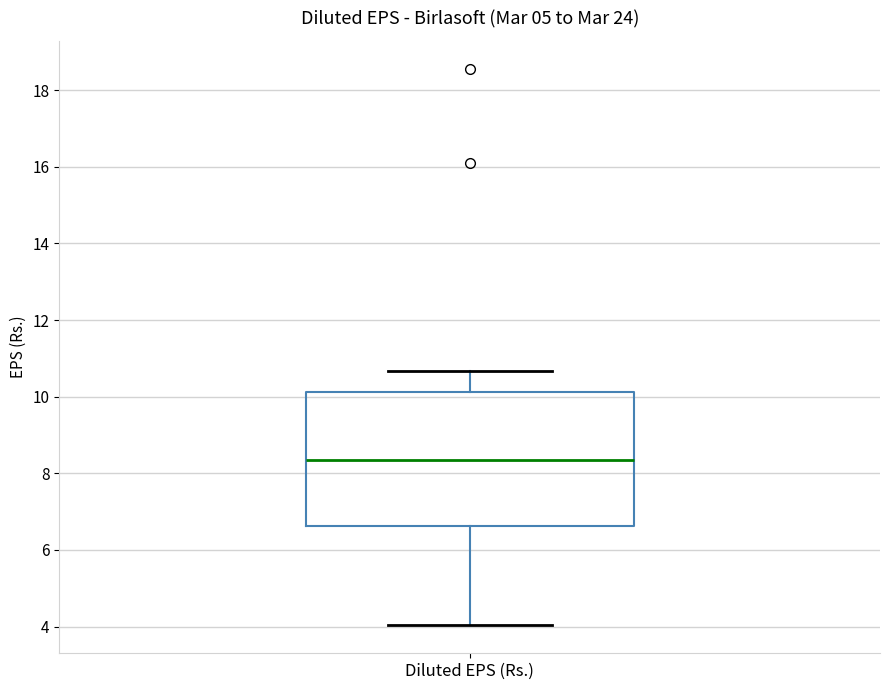

Where does the upper whisker of the box for Diluted EPS (Rs.) end on the y-axis? The values are not printed on the chart, so give them approximately, as read against the axis.

10.6